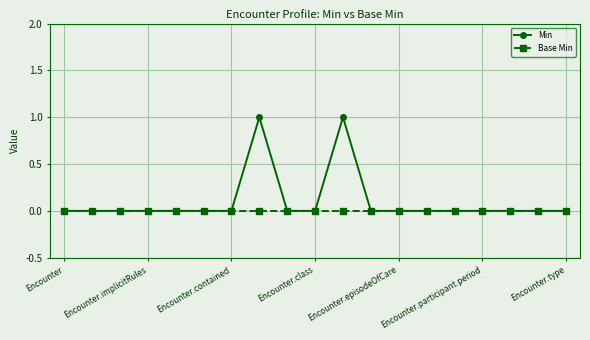

True or false: Min has more than 0 interior local peaks.

True